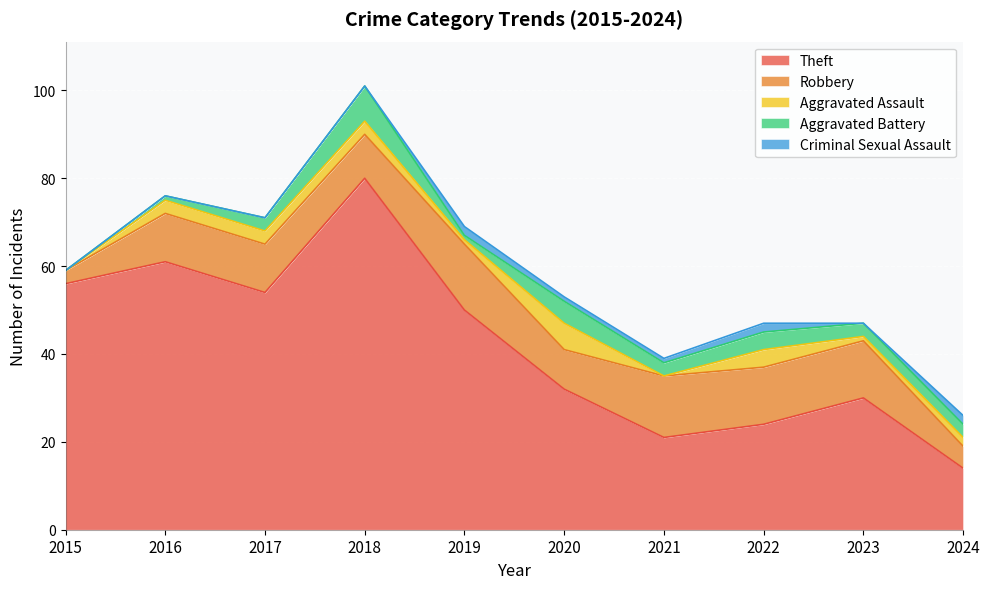

How many categories are shown in the chart?

10